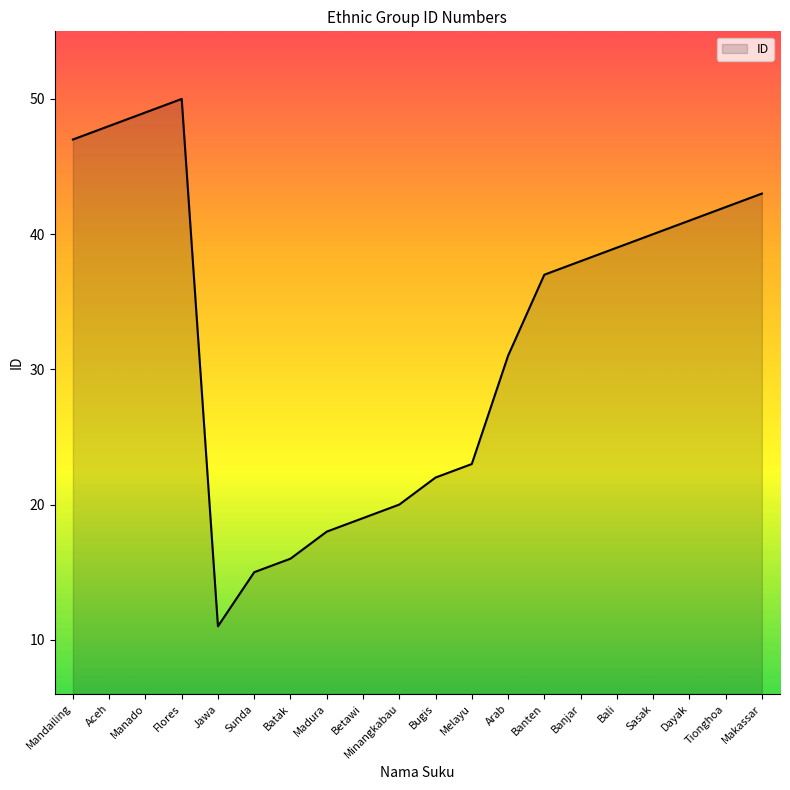

List the labels in order of value, largest first.

Flores, Manado, Aceh, Mandailing, Makassar, Tionghoa, Dayak, Sasak, Bali, Banjar, Banten, Arab, Melayu, Bugis, Minangkabau, Betawi, Madura, Batak, Sunda, Jawa